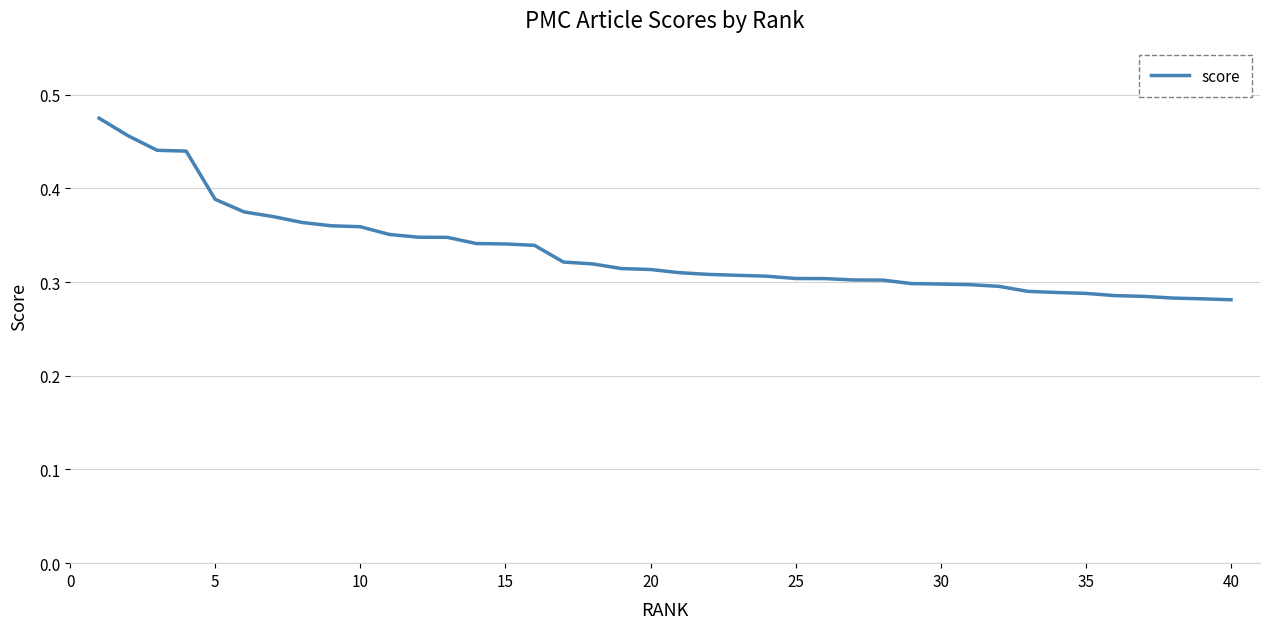

The value at 30 is 0.1. True or false?

False